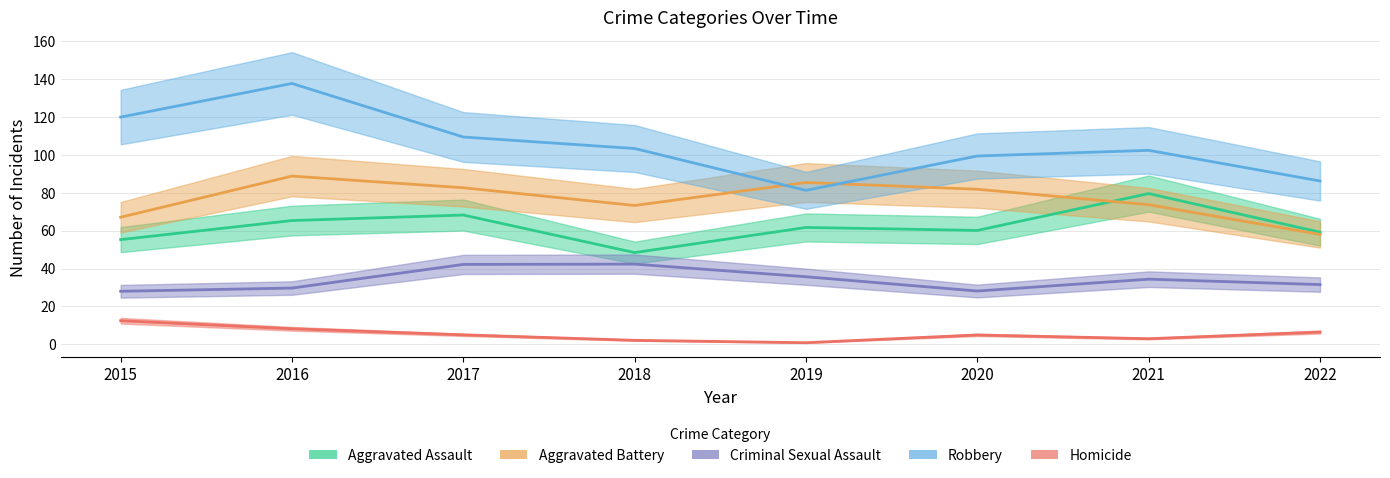

True or false: Homicide and Criminal Sexual Assault intersect in this chart.

False